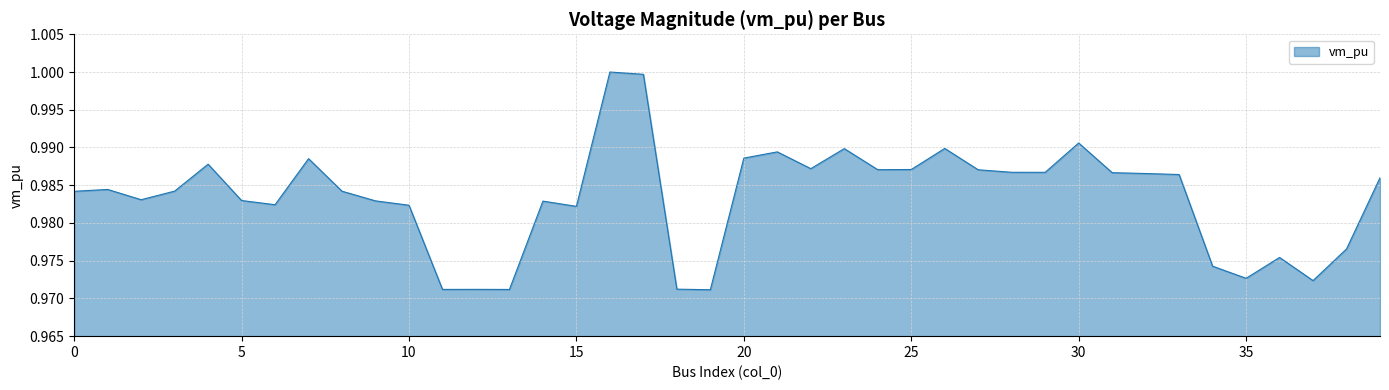

Which category has the lowest value across all series?

19